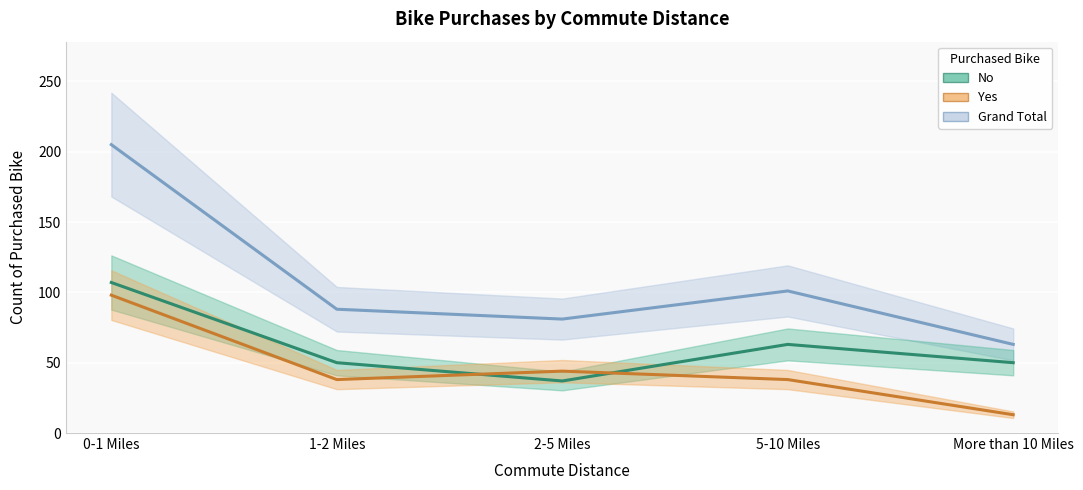

What is the sum of all Yes values?

231